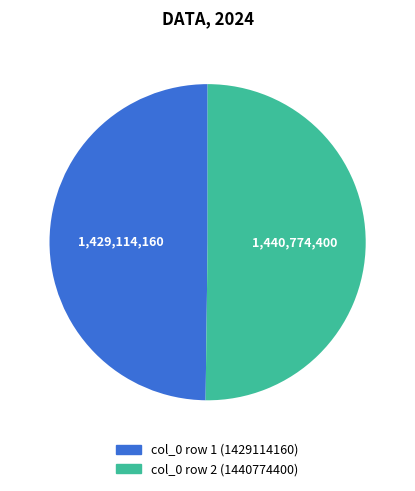

How many segments does this pie chart have?

2